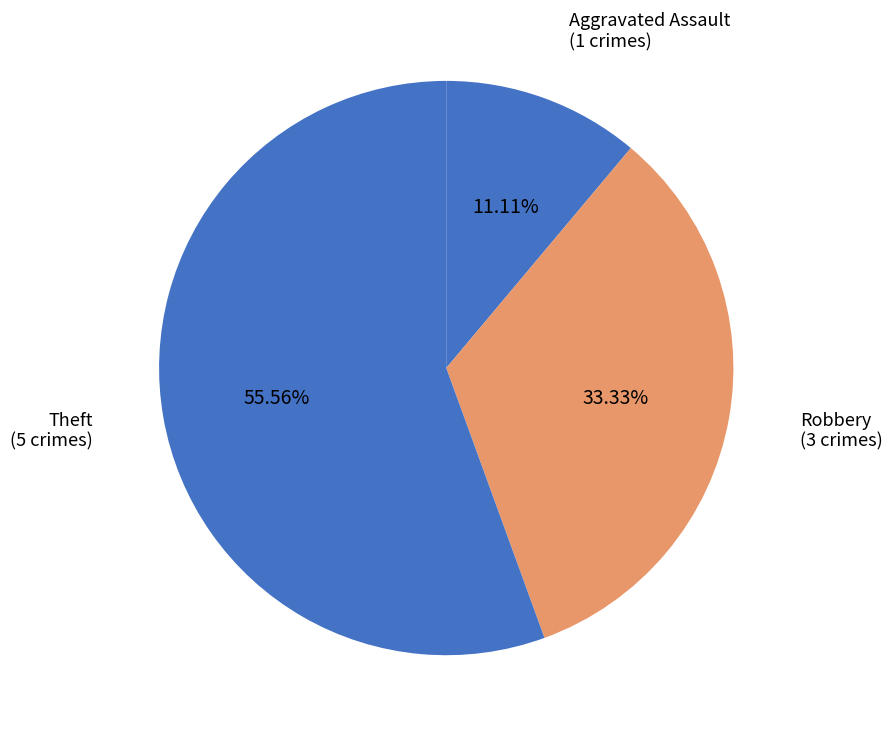

Approximately how many times larger is the value at Theft compared to Aggravated Assault?

5.0